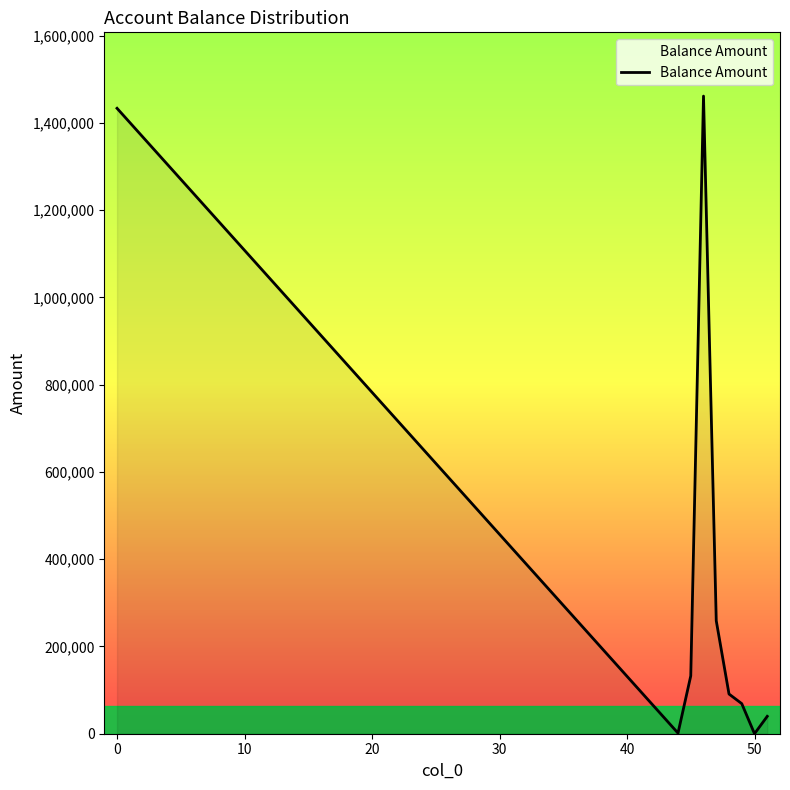

What is the smallest value displayed?

24